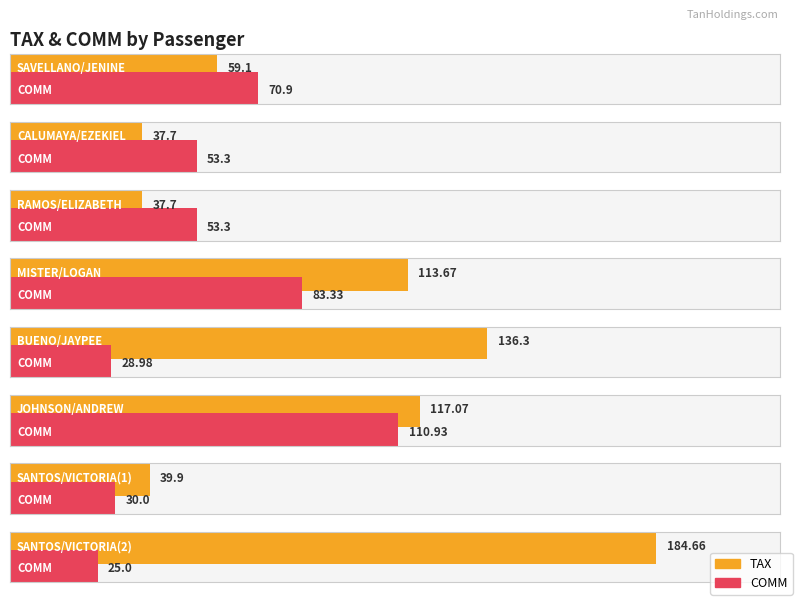

At how many categories does at least one series exceed 134?

2